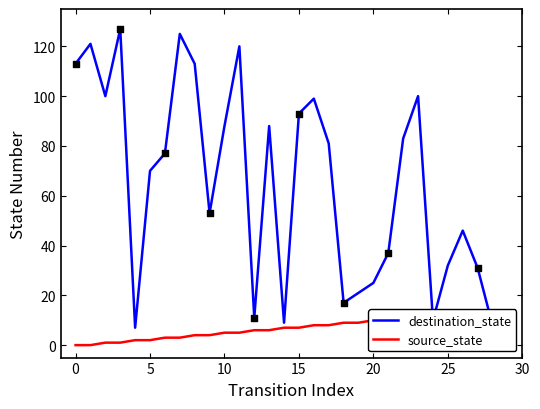

At how many categories does at least one series exceed 57?

16